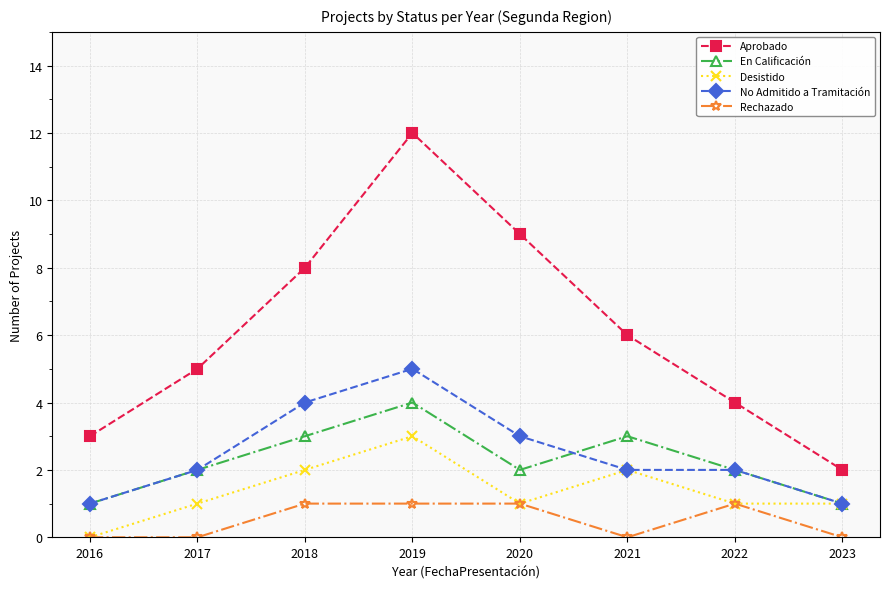

Reading left to right, transcribe all the data shown in this chart.

Aprobado: 2016=3	2017=5	2018=8	2019=12	2020=9	2021=6	2022=4	2023=2
En Calificación: 2016=1	2017=2	2018=3	2019=4	2020=2	2021=3	2022=2	2023=1
Desistido: 2016=0	2017=1	2018=2	2019=3	2020=1	2021=2	2022=1	2023=1
No Admitido a Tramitación: 2016=1	2017=2	2018=4	2019=5	2020=3	2021=2	2022=2	2023=1
Rechazado: 2016=0	2017=0	2018=1	2019=1	2020=1	2021=0	2022=1	2023=0